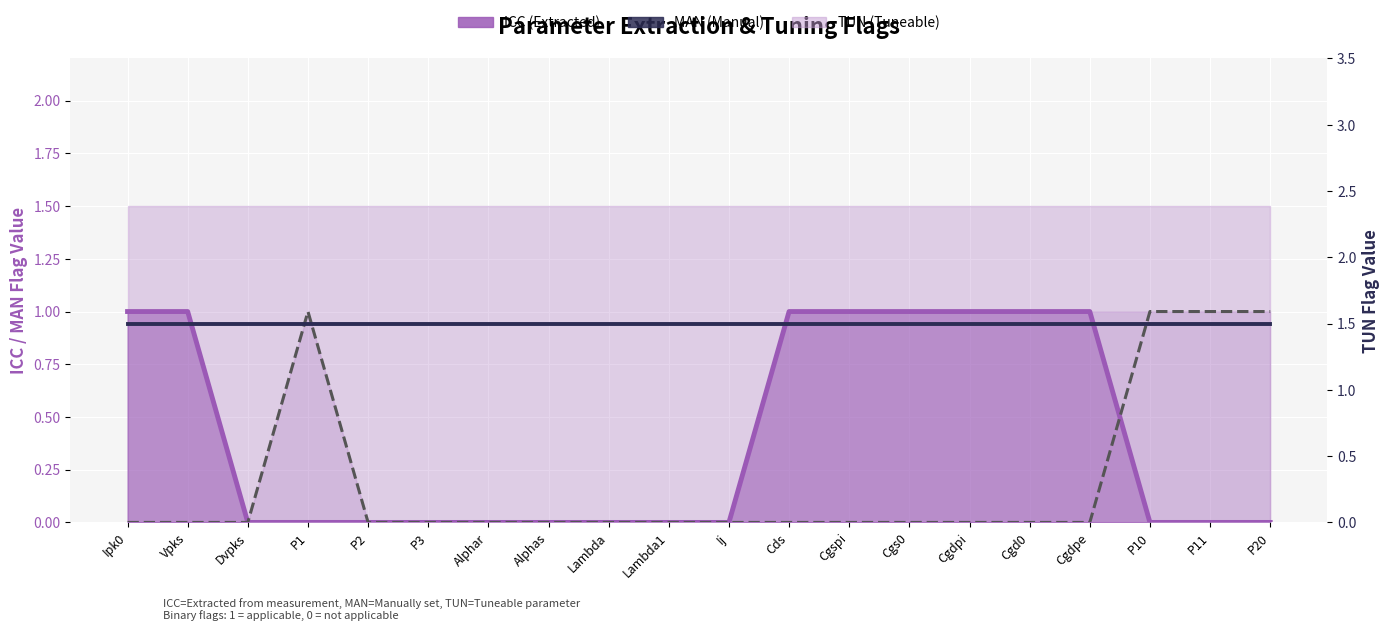

List the labels in order of ICC (Extracted) value, largest first.

Ipk0, Vpks, Cds, Cgspi, Cgs0, Cgdpi, Cgd0, Cgdpe, Dvpks, P1, P2, P3, Alphar, Alphas, Lambda, Lambda1, Ij, P10, P11, P20